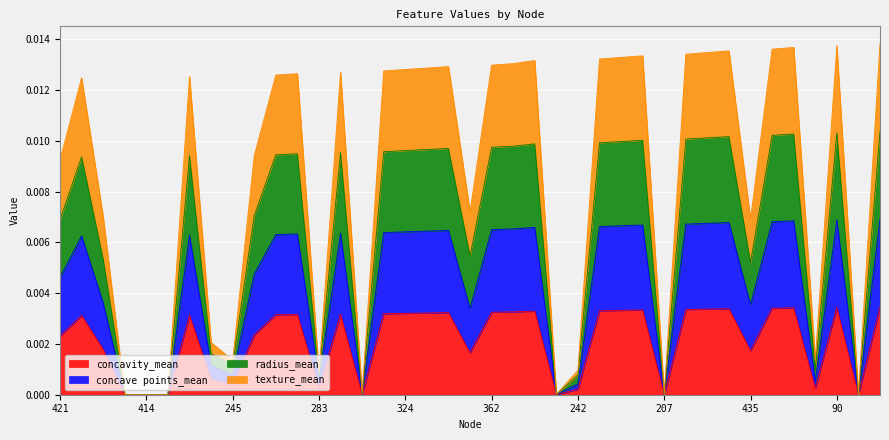

Which label corresponds to the smallest value in the chart?

414